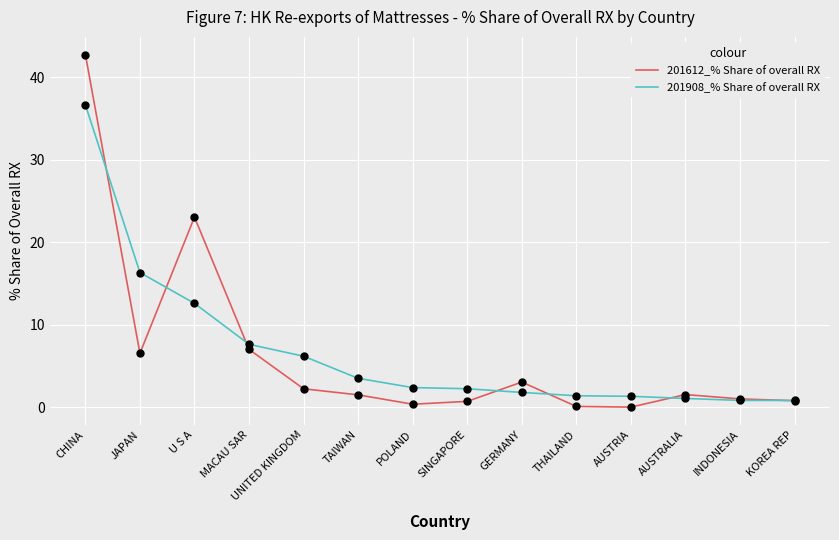

Is the value of 201908_% Share of overall RX at TAIWAN greater than the value of 201612_% Share of overall RX at THAILAND?

Yes